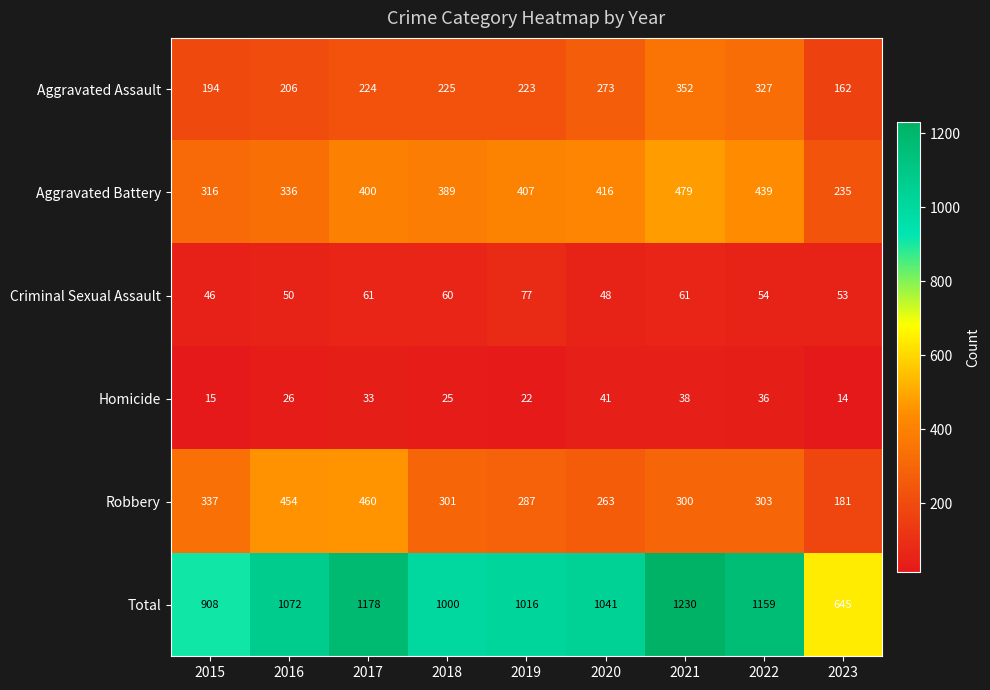

What is the difference between the Robbery values at 2019 and 2023?

106